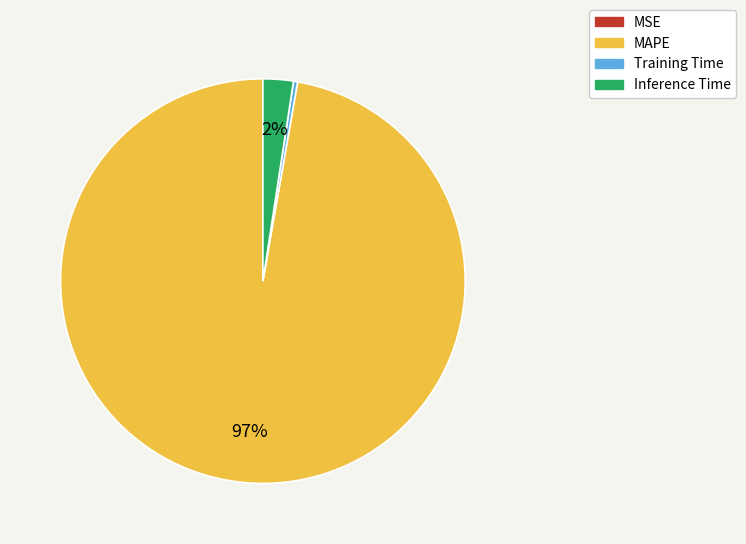

Is it true that Training Time is 5% of the pie?

False